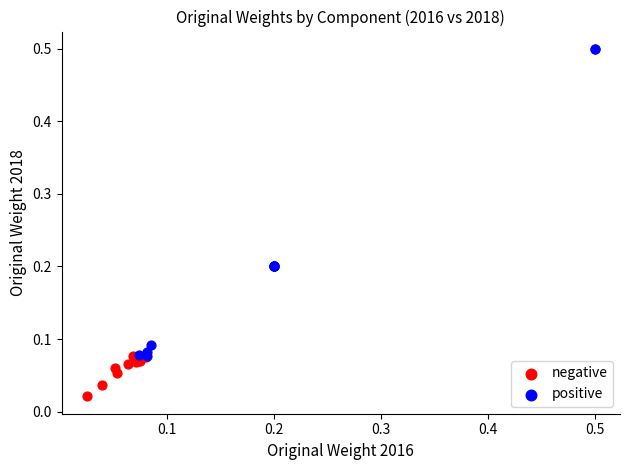

Which series has the widest spread of Y values?

positive